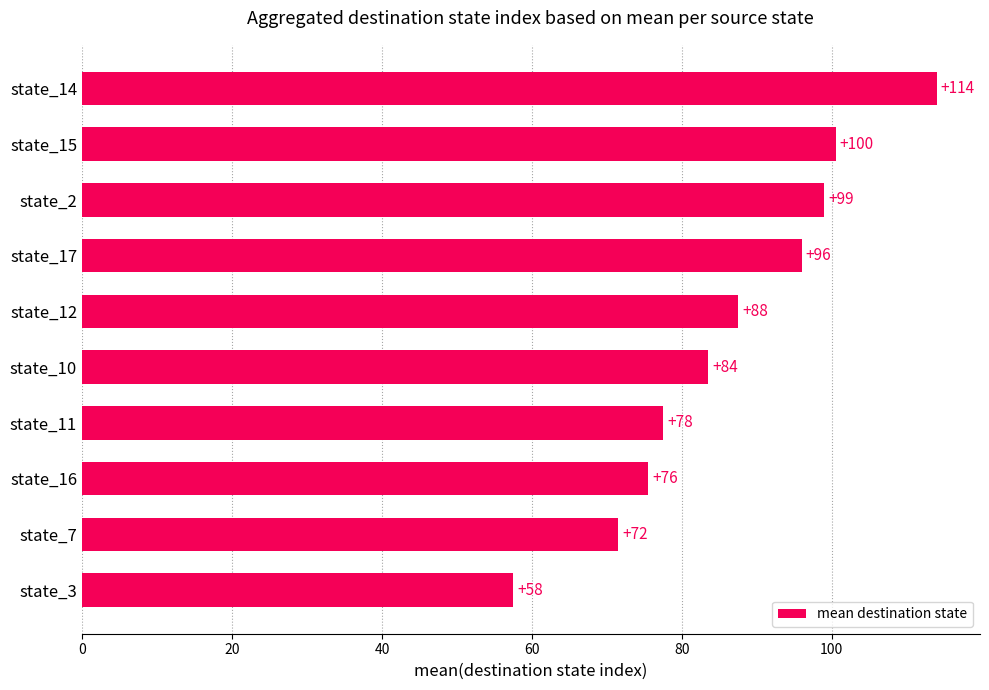

What is the sum of all values?

862.5